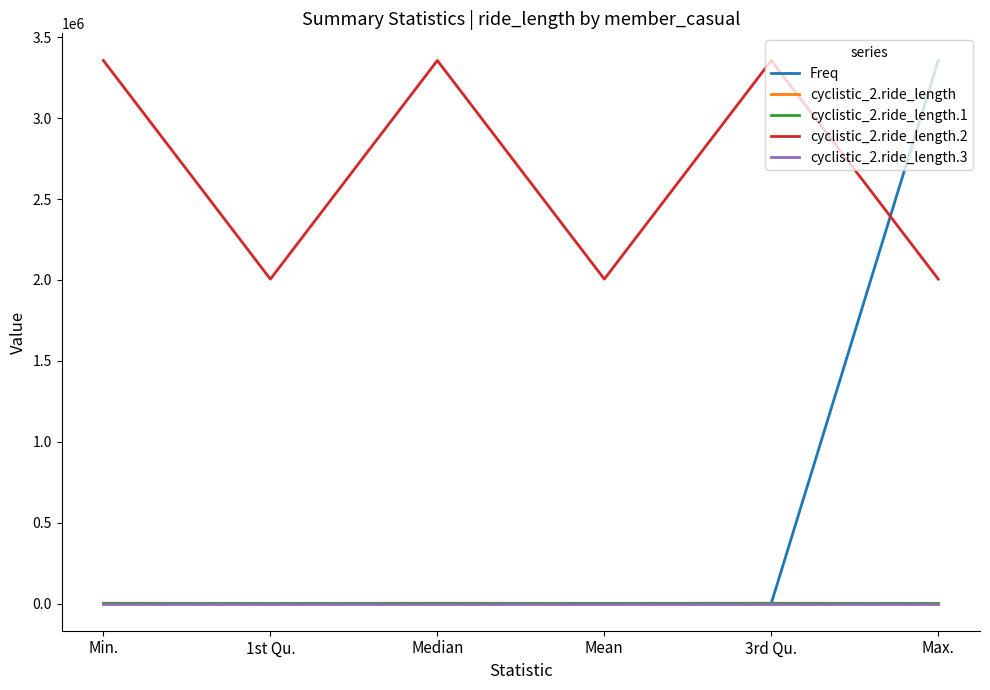

Which series has the largest range (max minus min)?

Freq